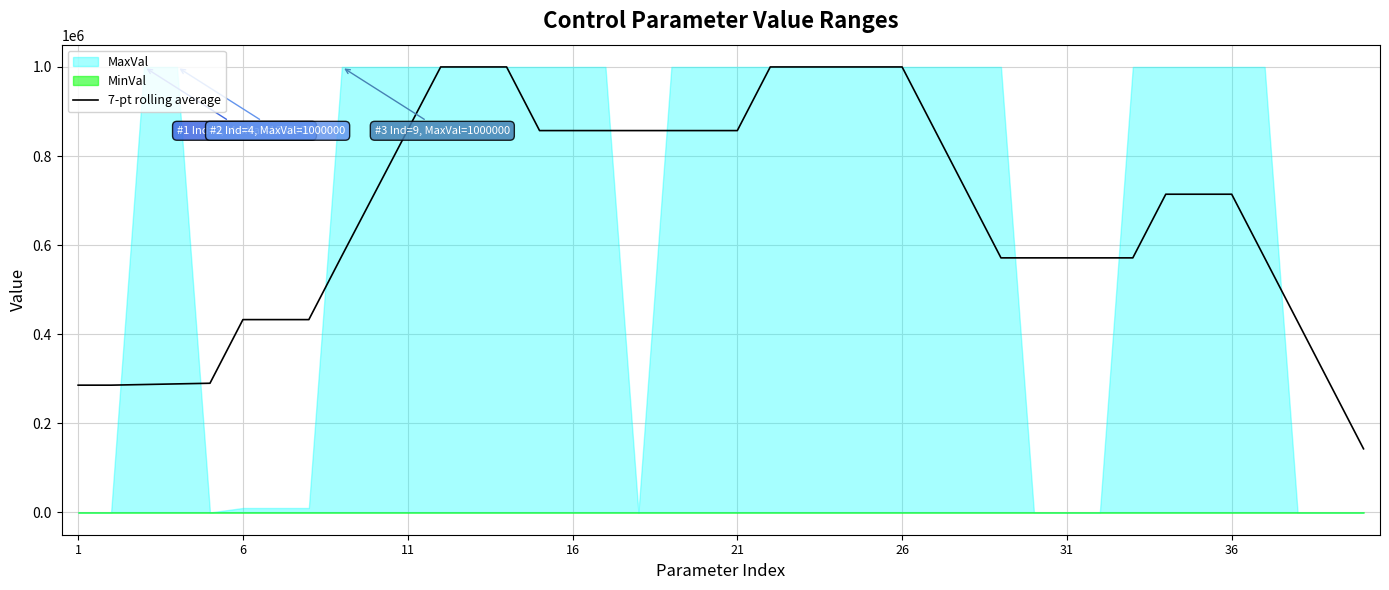

What is the minimum value for 7-pt rolling average?

142858.0